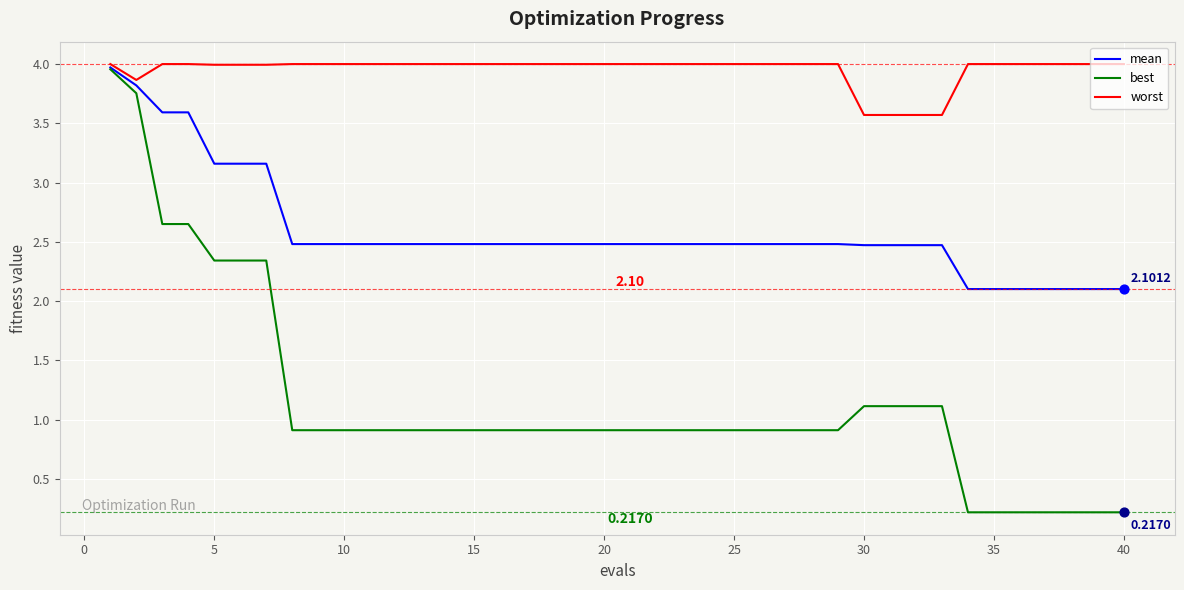

Which series has the largest range (max minus min)?

best